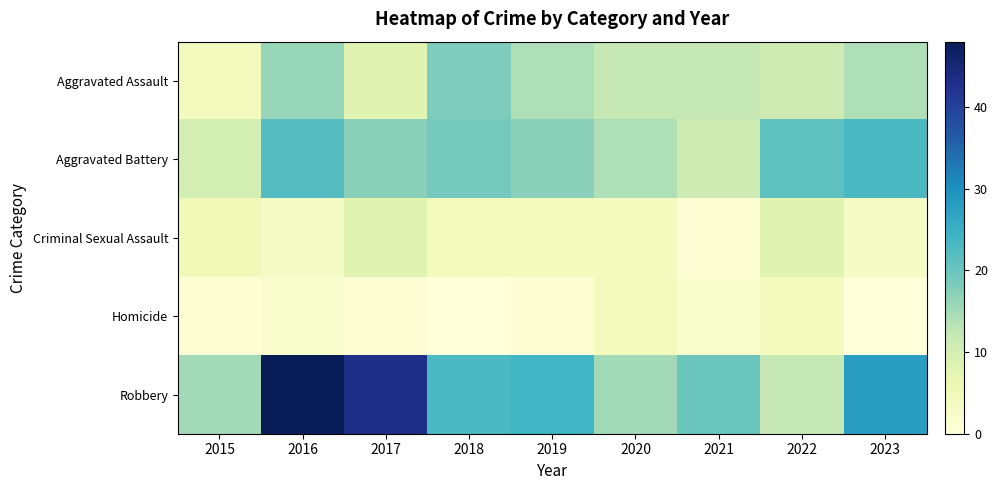

Reading left to right, extract all data points from this chart.

Aggravated Assault: 2015=4	2016=16	2017=8	2018=18	2019=14	2020=12	2021=12	2022=11	2023=14
Aggravated Battery: 2015=10	2016=22	2017=17	2018=19	2019=17	2020=14	2021=11	2022=21	2023=23
Criminal Sexual Assault: 2015=5	2016=3	2017=8	2018=4	2019=4	2020=4	2021=1	2022=8	2023=3
Homicide: 2015=1	2016=2	2017=1	2018=0	2019=1	2020=4	2021=2	2022=4	2023=0
Robbery: 2015=15	2016=48	2017=43	2018=23	2019=24	2020=15	2021=20	2022=12	2023=28